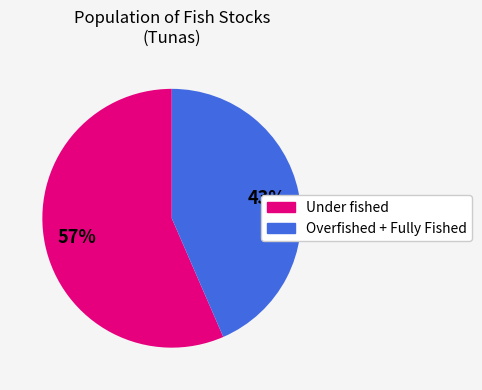

To the nearest percent, what is the combined percentage of Under fished and Overfished + Fully Fished?

100%